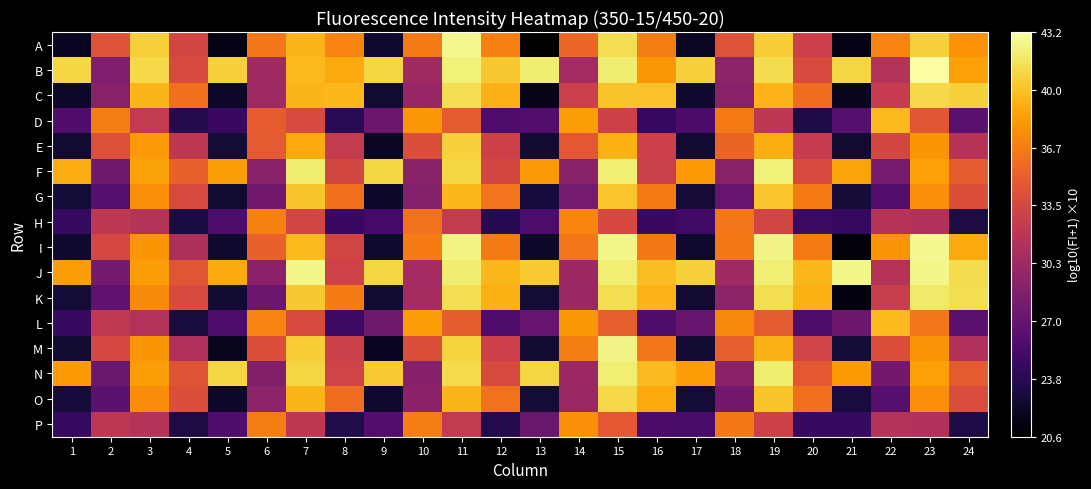

At which category is the sum across all series the highest?

15